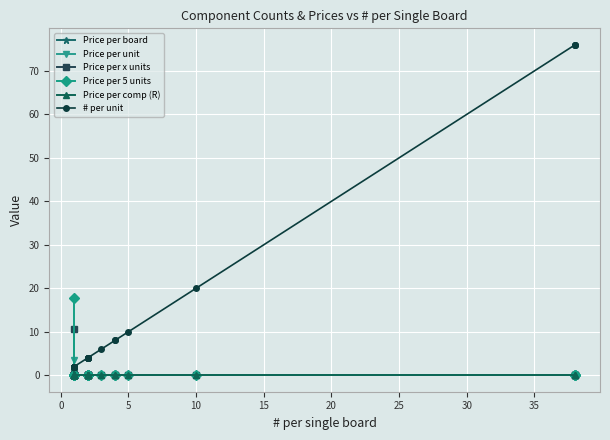

What is the difference between the maximum and minimum values in the Price per board series?

1.8